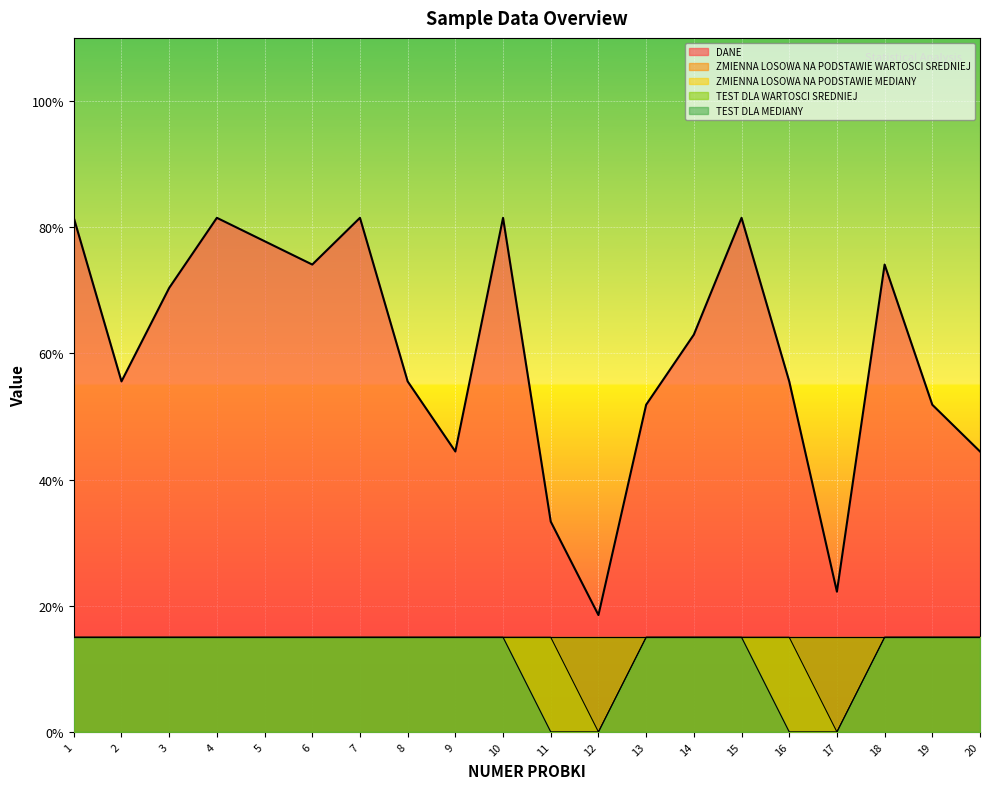

At how many categories does at least one series exceed 0?

20